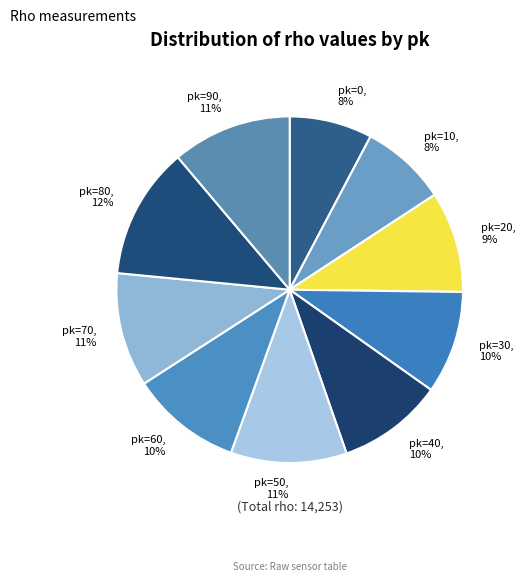

To the nearest percent, what portion does pk=40 represent?

10%